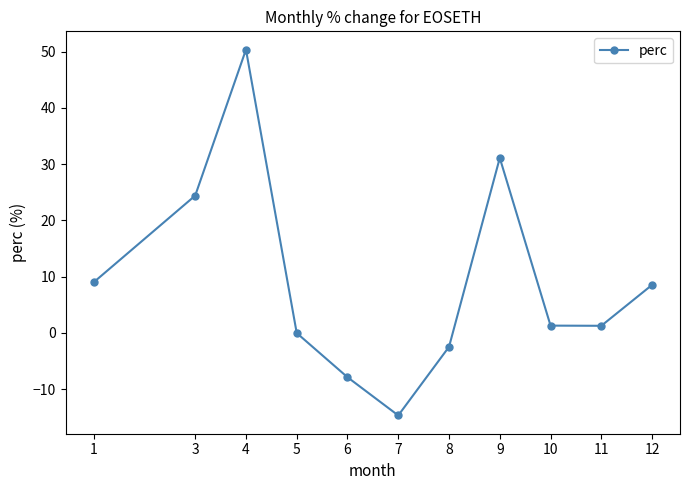

The chart shows a value of -2.5 at 8. True or false?

True